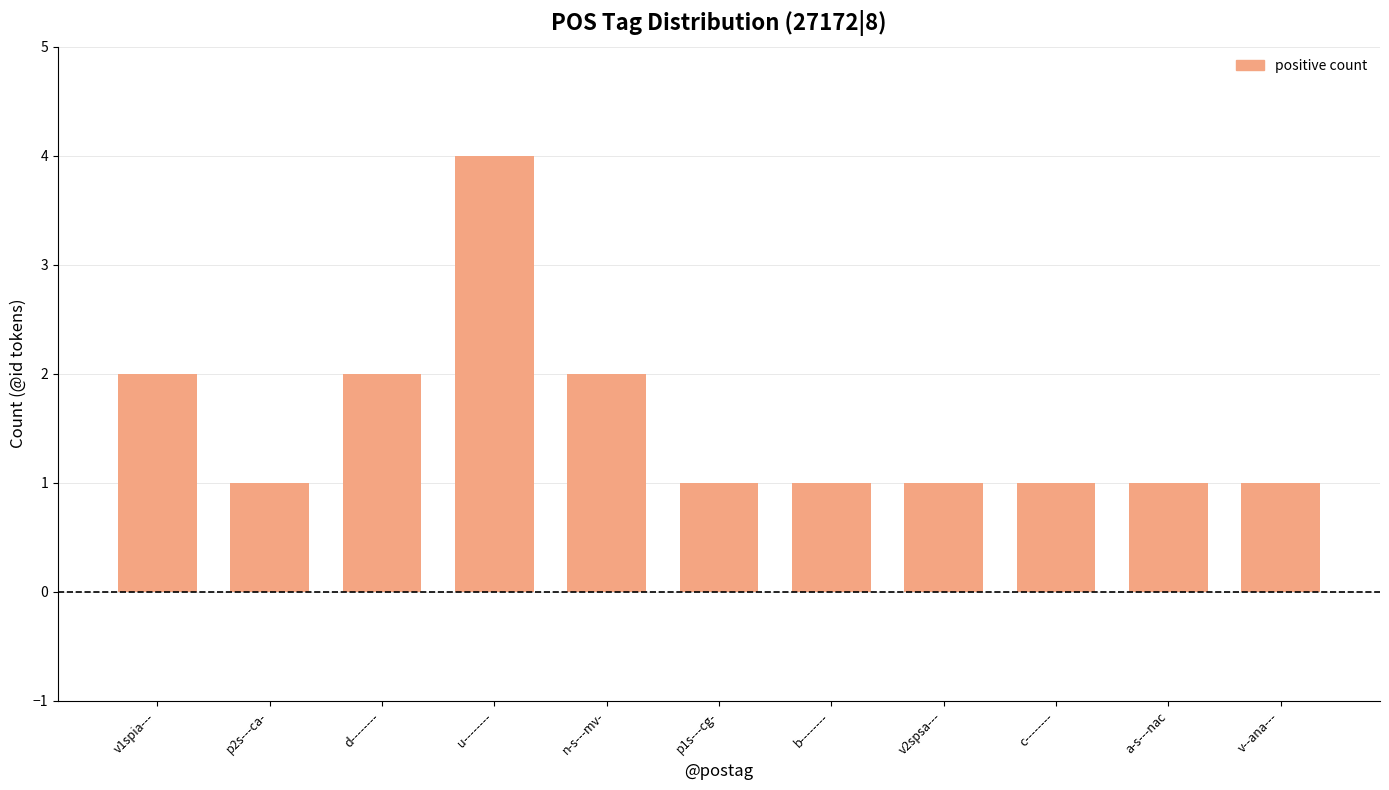

Reading right to left, what are all the values shown in this chart?

v--ana---=1	a-s---nac=1	c--------=1	v2spsa---=1	b--------=1	p1s---cg-=1	n-s---mv-=2	u--------=4	d--------=2	p2s---ca-=1	v1spia---=2